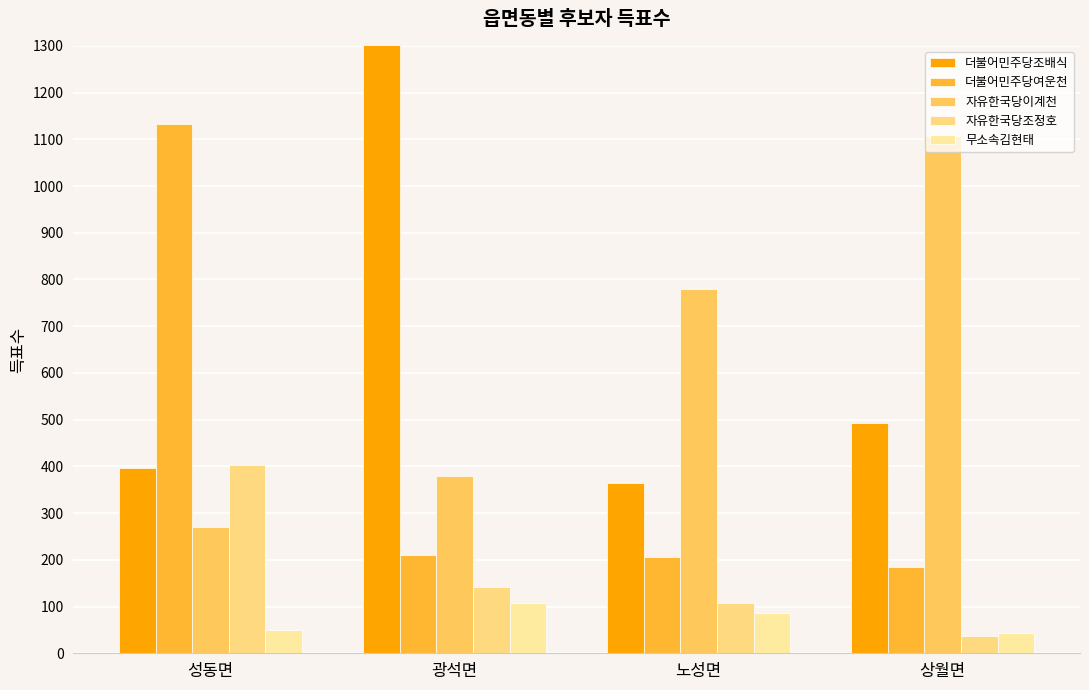

List the series in order of their peak value, lowest first.

무소속김현태, 자유한국당조정호, 자유한국당이계천, 더불어민주당여운천, 더불어민주당조배식